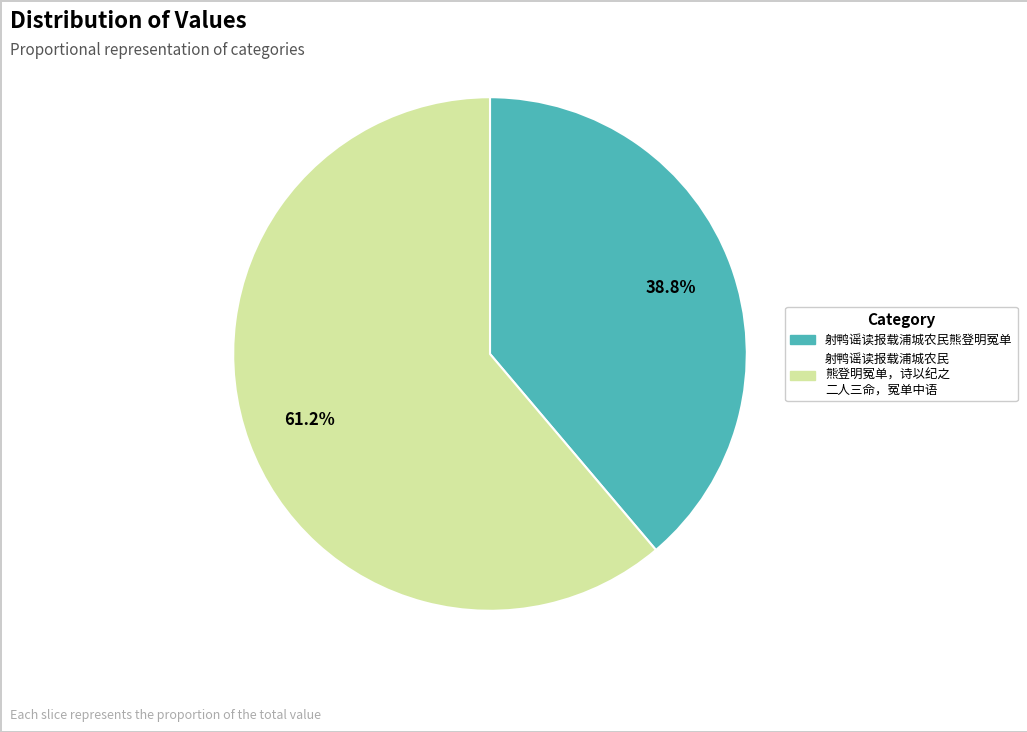

Is there a majority slice in this chart?

Yes